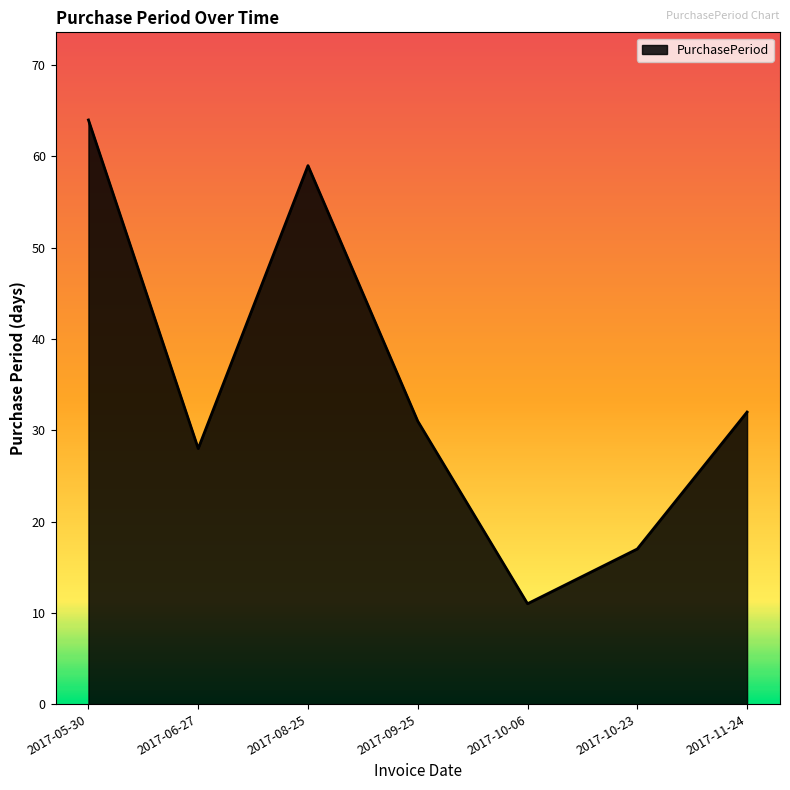

Rank the categories by value from lowest to highest.

2017-10-06, 2017-10-23, 2017-06-27, 2017-09-25, 2017-11-24, 2017-08-25, 2017-05-30